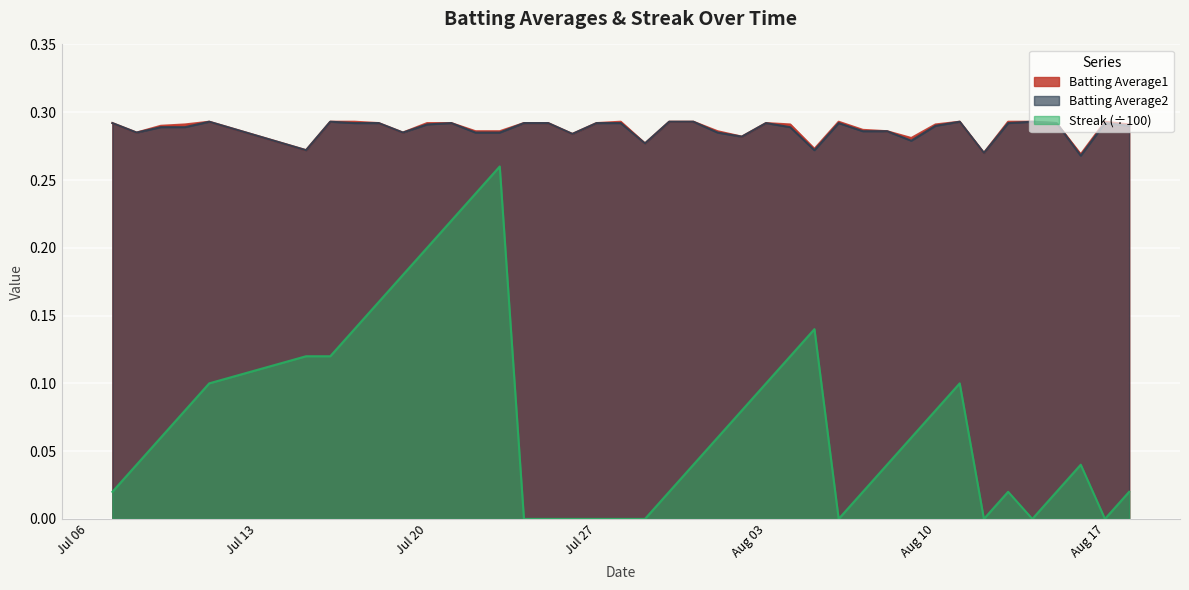

At which category does the chart reach its peak across all series?

2010-07-11